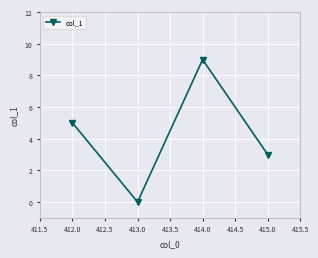

List the labels in order of value, smallest first.

413.0, 415.0, 412.0, 414.0